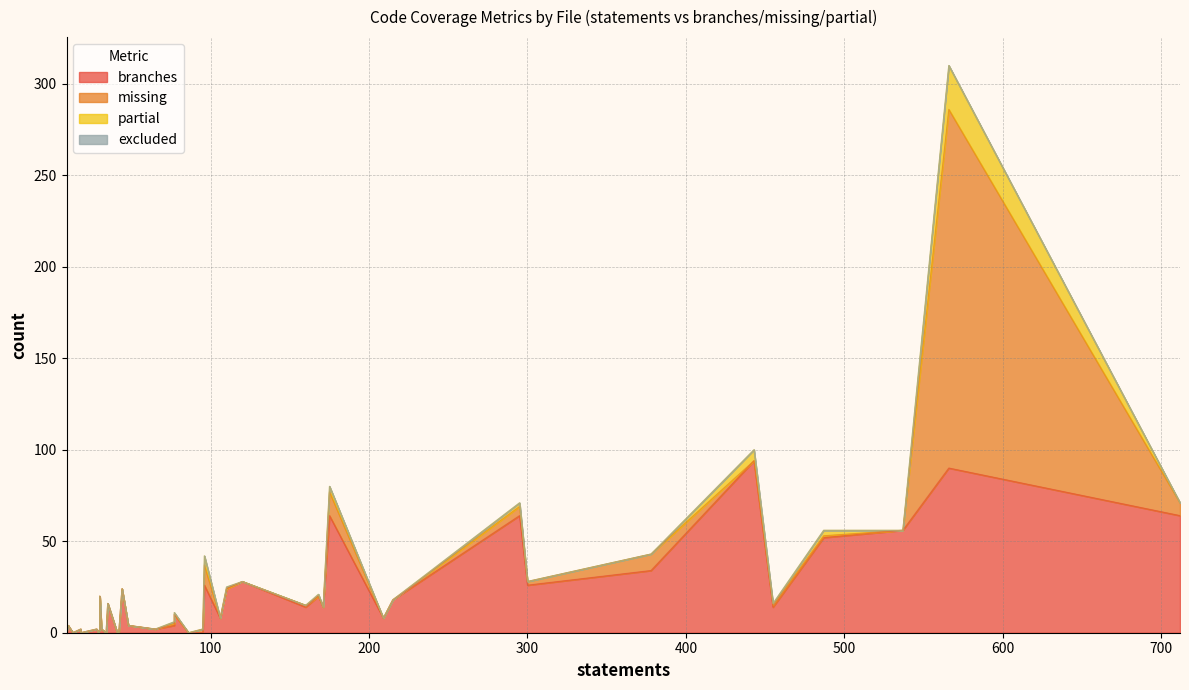

True or false: branches and excluded cross at least once.

False